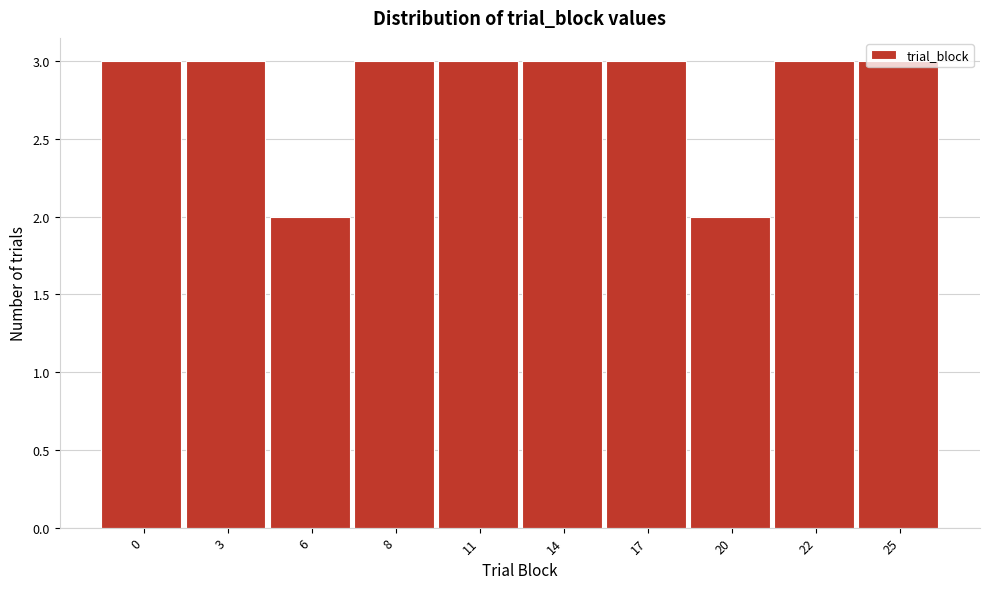

What is the greatest value displayed?

3